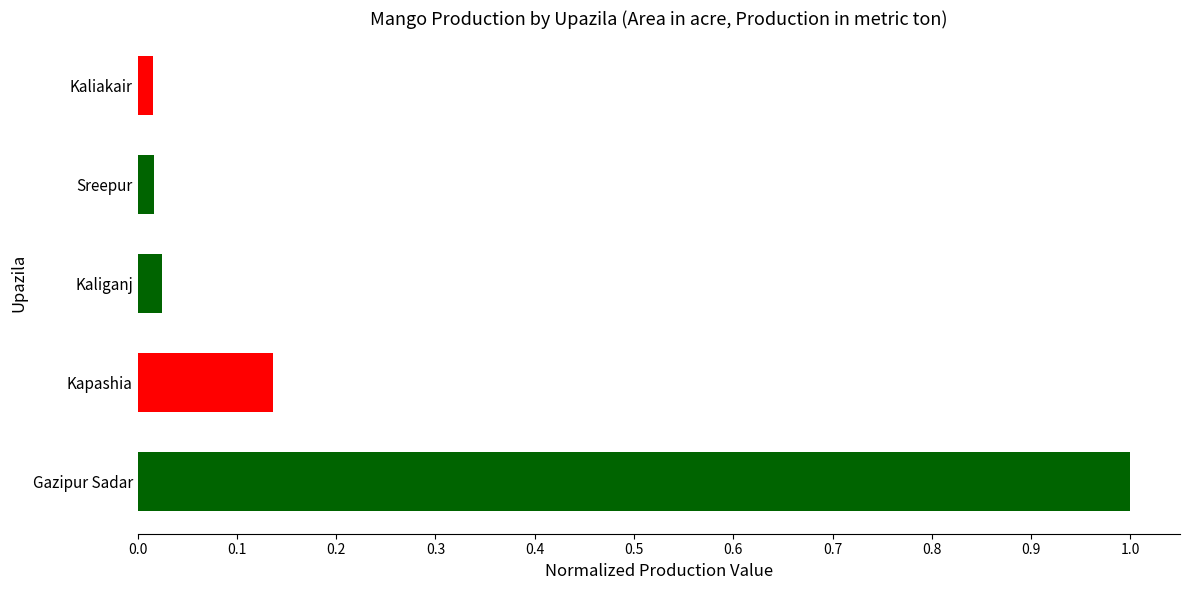

What is the difference between the values at Kapashia and Gazipur Sadar?

0.9